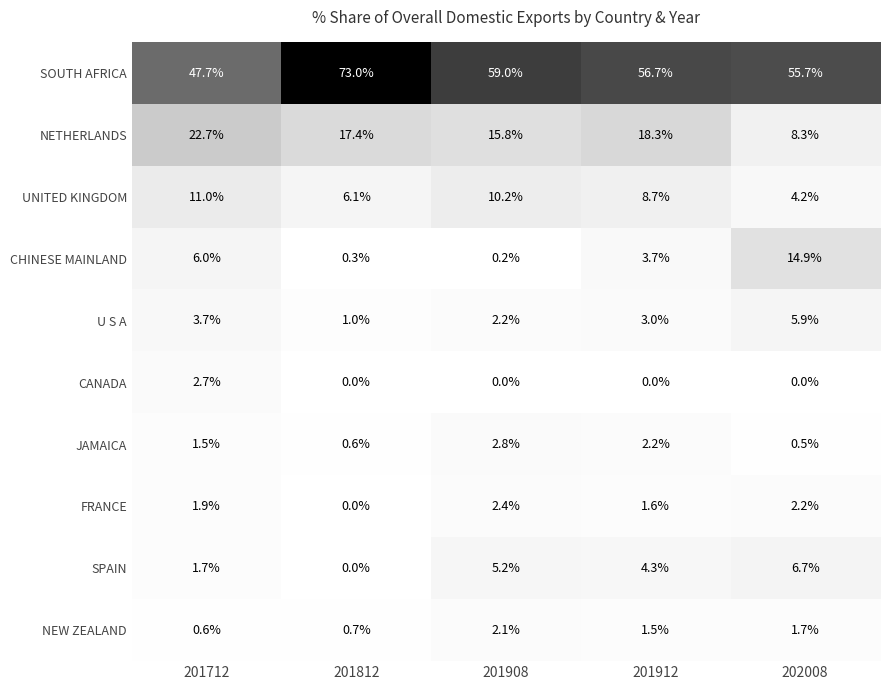

What value does the NETHERLANDS series have at 201912?

18.3